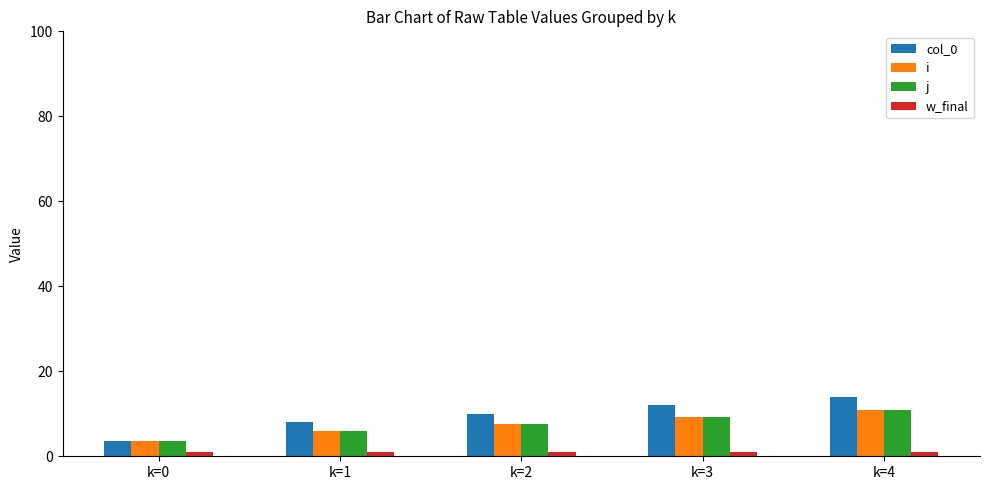

Reading left to right, extract all data points from this chart.

col_0: k=0=3.5	k=1=8.0	k=2=10.0	k=3=12.0	k=4=14.0
i: k=0=3.5	k=1=6.0	k=2=7.7	k=3=9.3	k=4=11.0
j: k=0=3.5	k=1=6.0	k=2=7.7	k=3=9.3	k=4=11.0
w_final: k=0=1.0	k=1=1.0	k=2=1.0	k=3=1.0	k=4=1.0